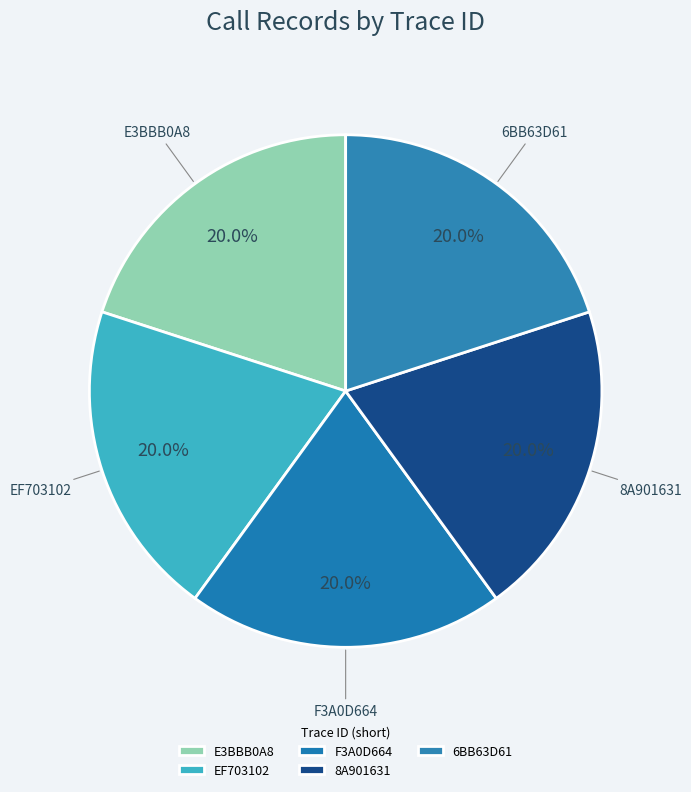

Is there a majority slice in this chart?

No